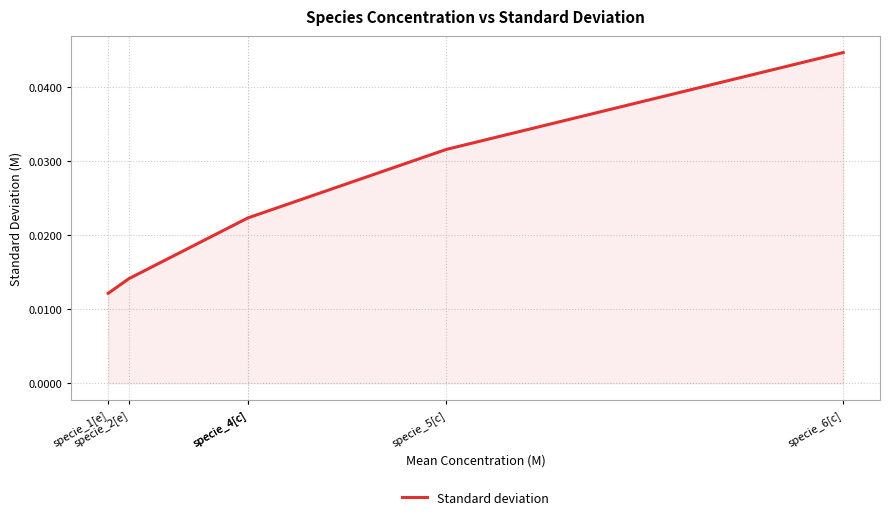

Count the number of data series in this chart.

1